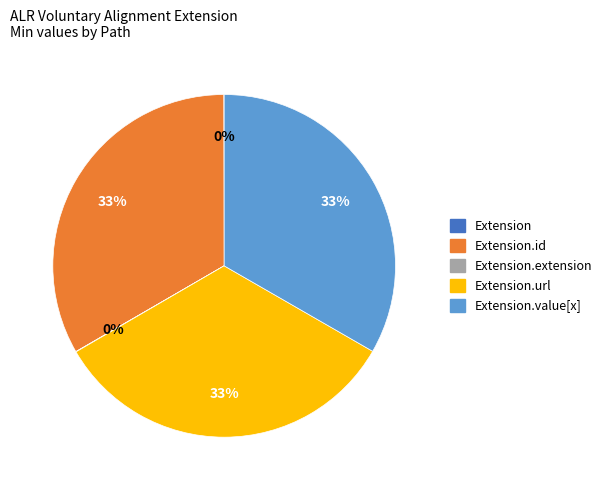

Is there a majority slice in this chart?

No